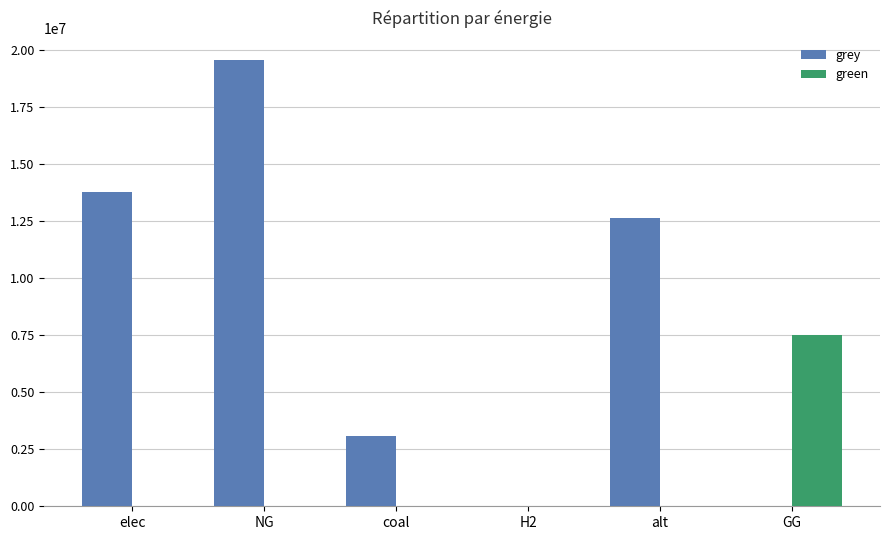

Which series has the largest total across all categories?

grey